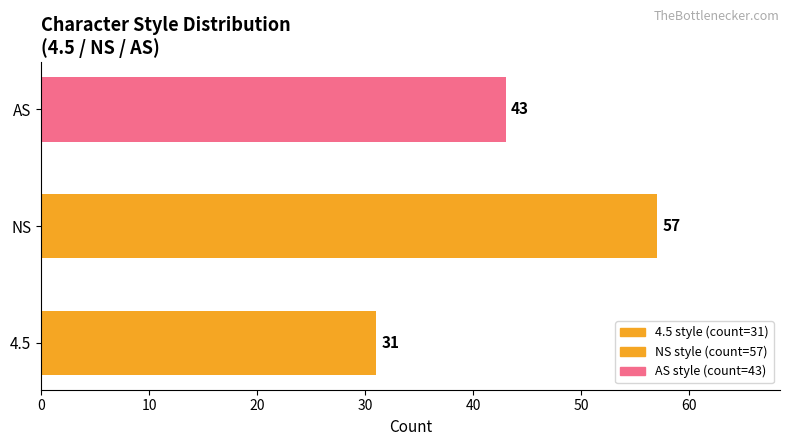

The chart shows a value of 31 at 4.5. True or false?

True